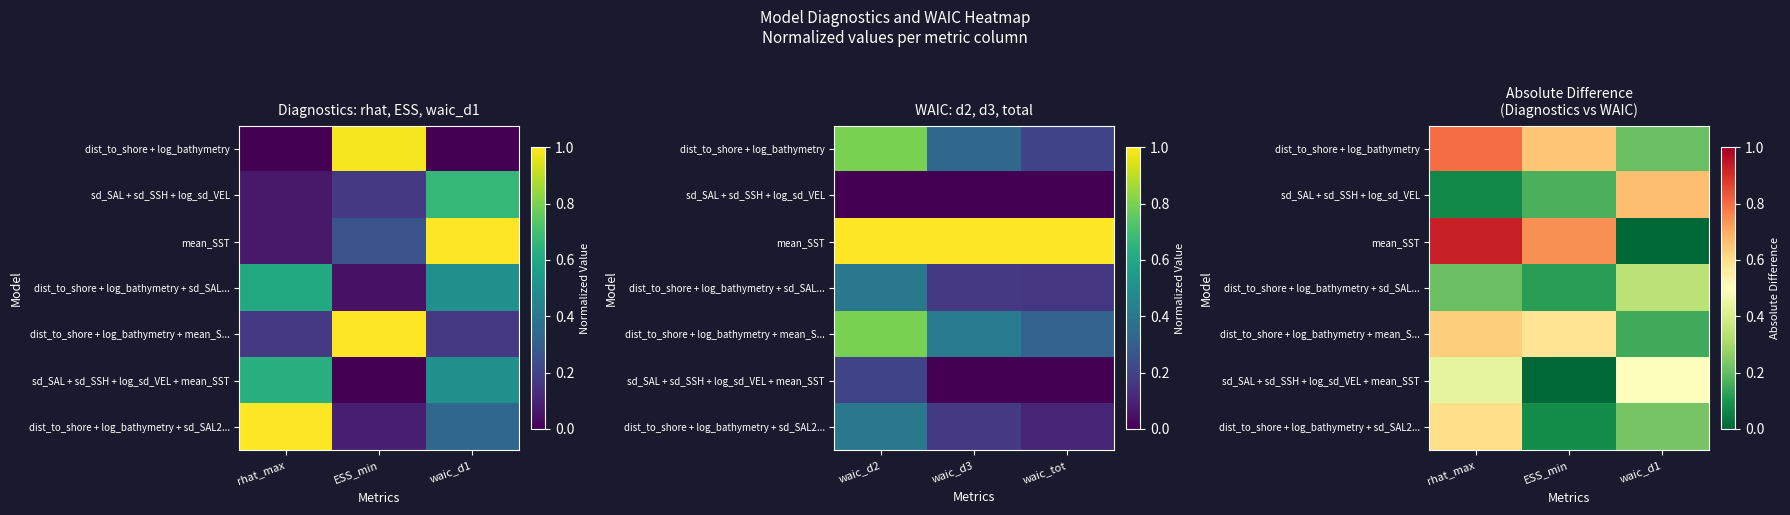

The value of dist_to_shore + log_bathymetry at waic_d1 is 0.2. True or false?

True